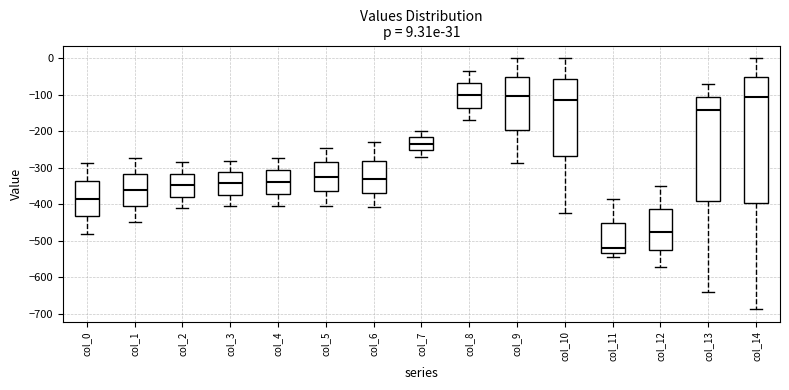

Which box's median line is the lowest?

col_11